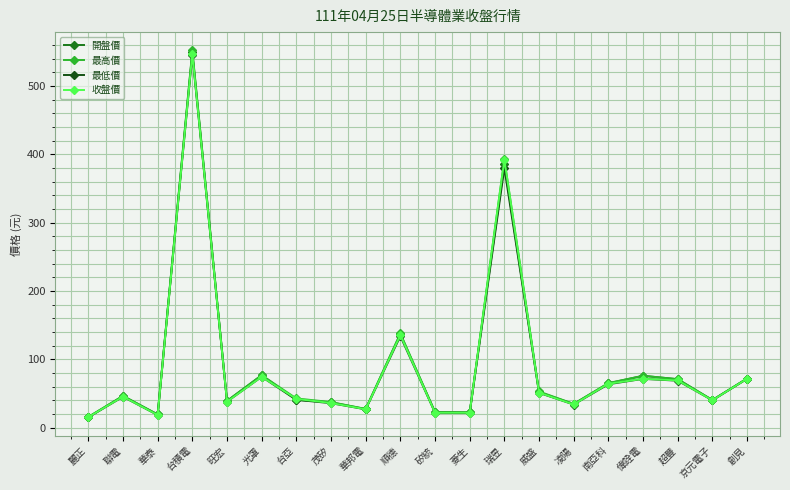

Where is 最高價 nearest to the value 283?

瑞昱